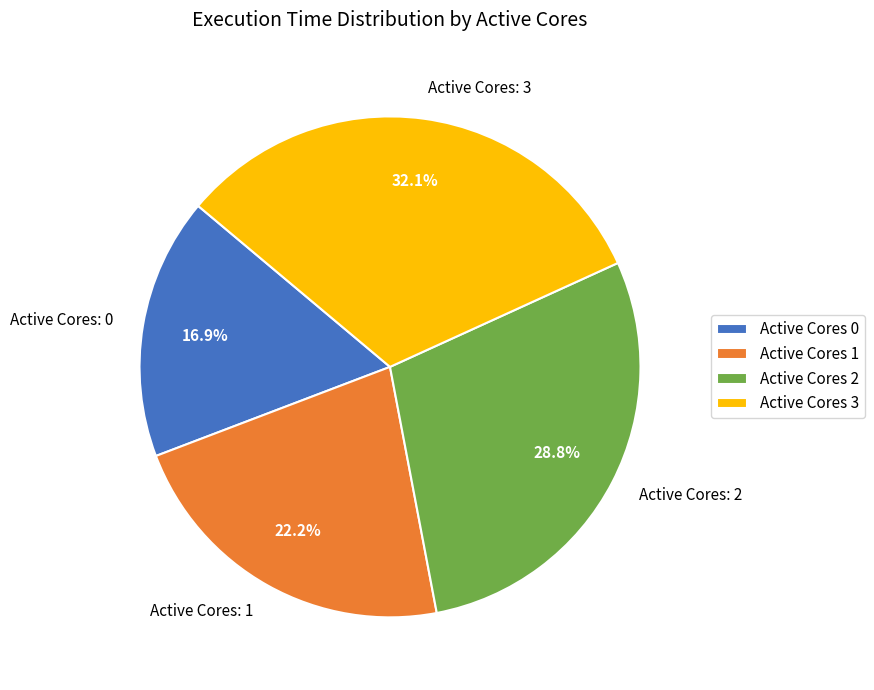

What is the ratio of the value at Active Cores 2 to the value at Active Cores 3?

0.9